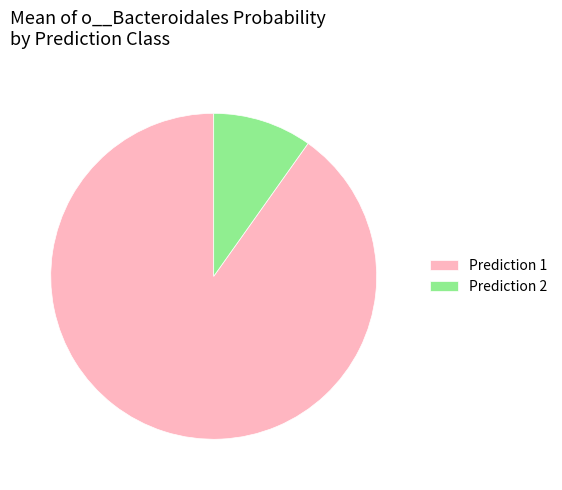

How many segments does this pie chart have?

2